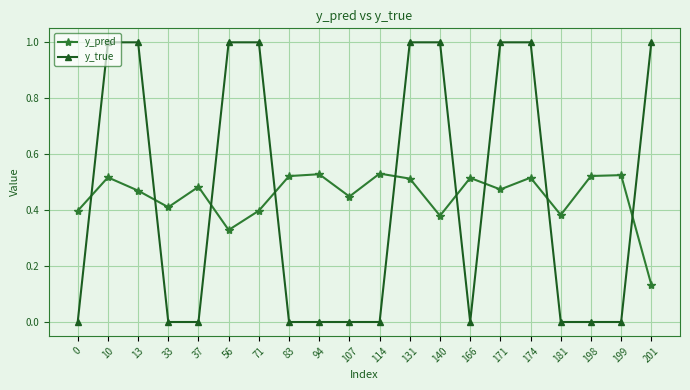

Count the number of categories in the chart.

20